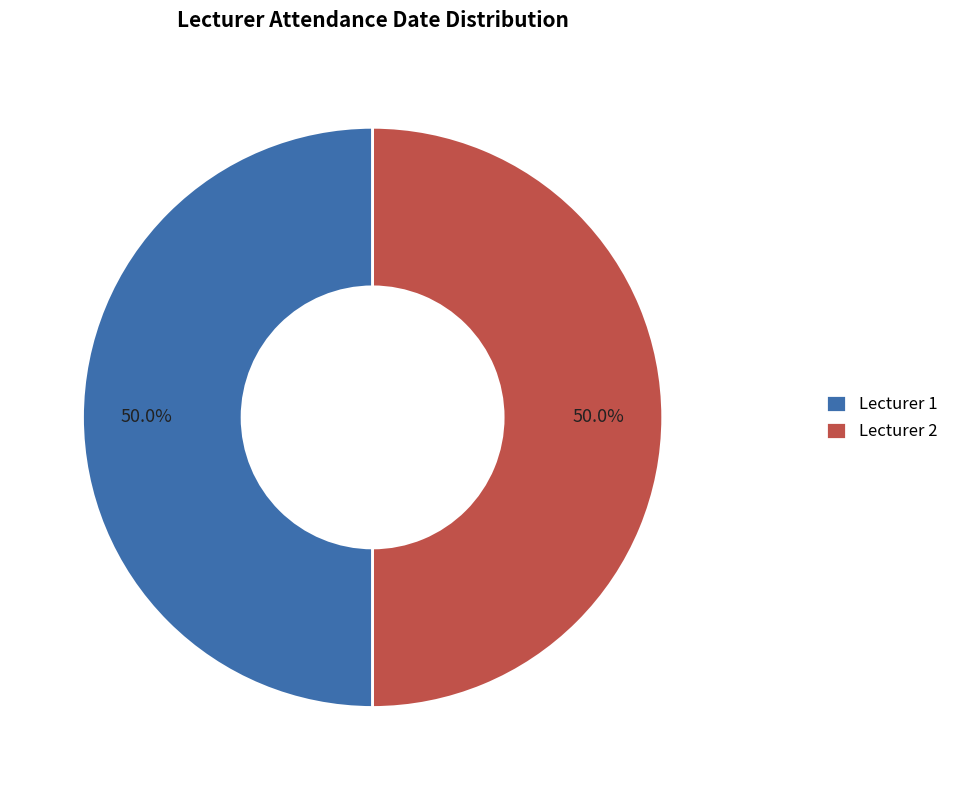

How many slices are in this pie chart?

2